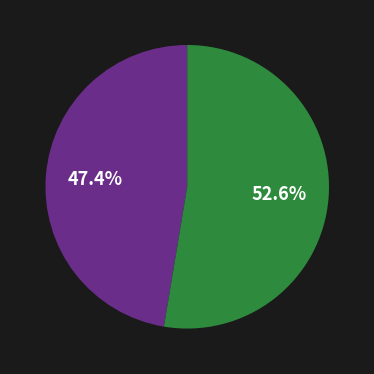

Does any single category account for the majority?

Yes